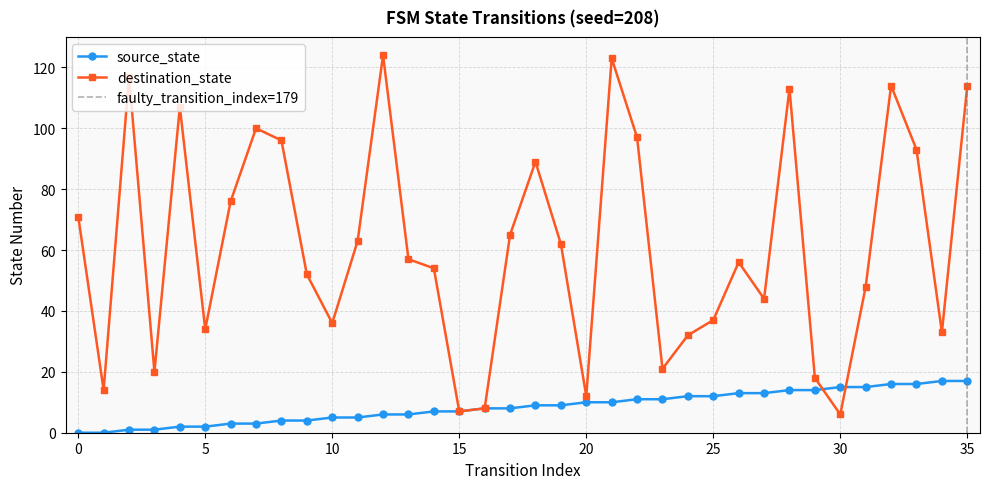

What is the greatest value displayed?

124